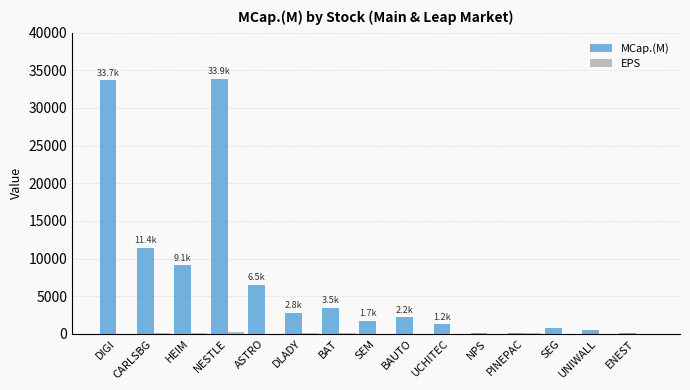

True or false: MCap.(M) has a value of 33861.8 at NESTLE.

True